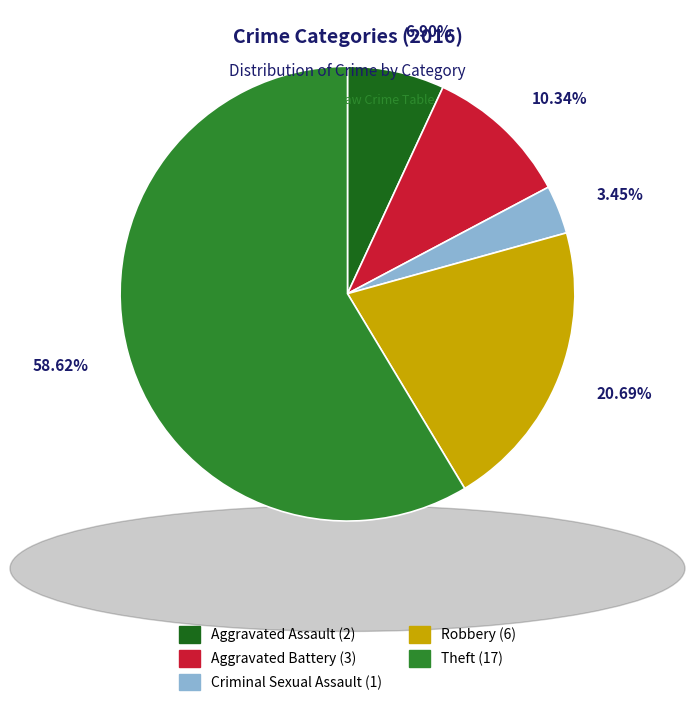

What is the majority slice?

Theft